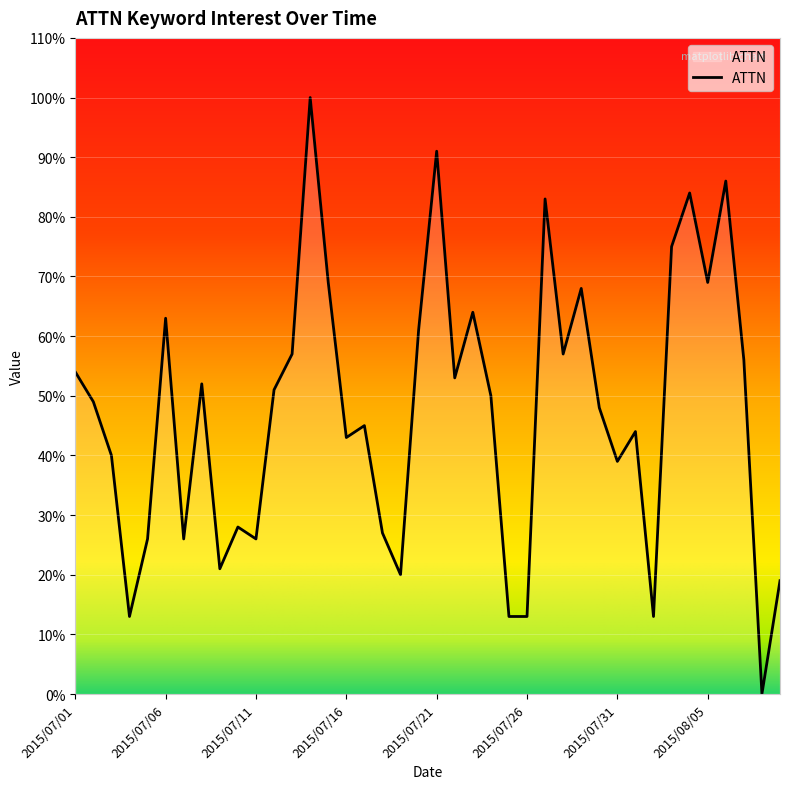

What is the maximum value shown in the chart?

100